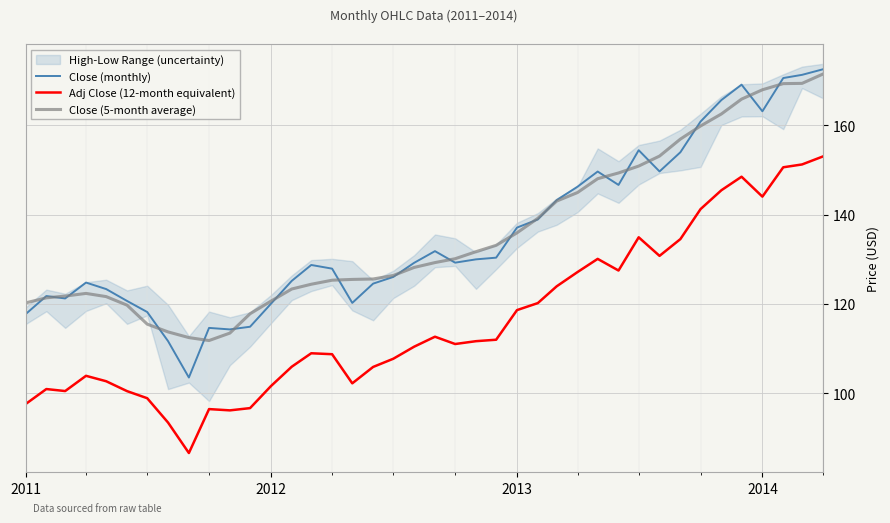

Which series has the widest spread of values?

Close (monthly)